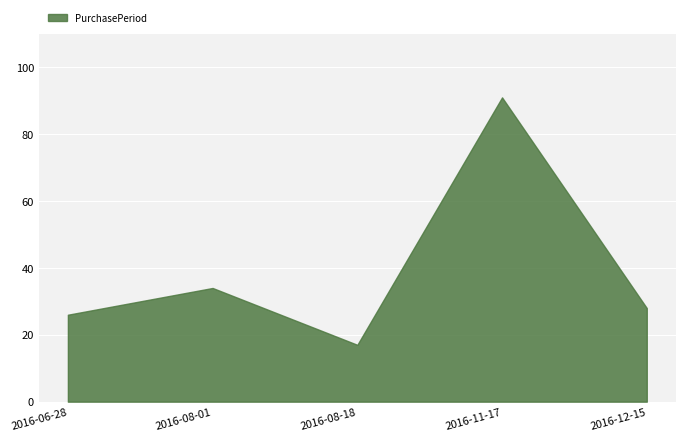

Between 2016-11-17 and 2016-08-01, which is larger?

2016-11-17